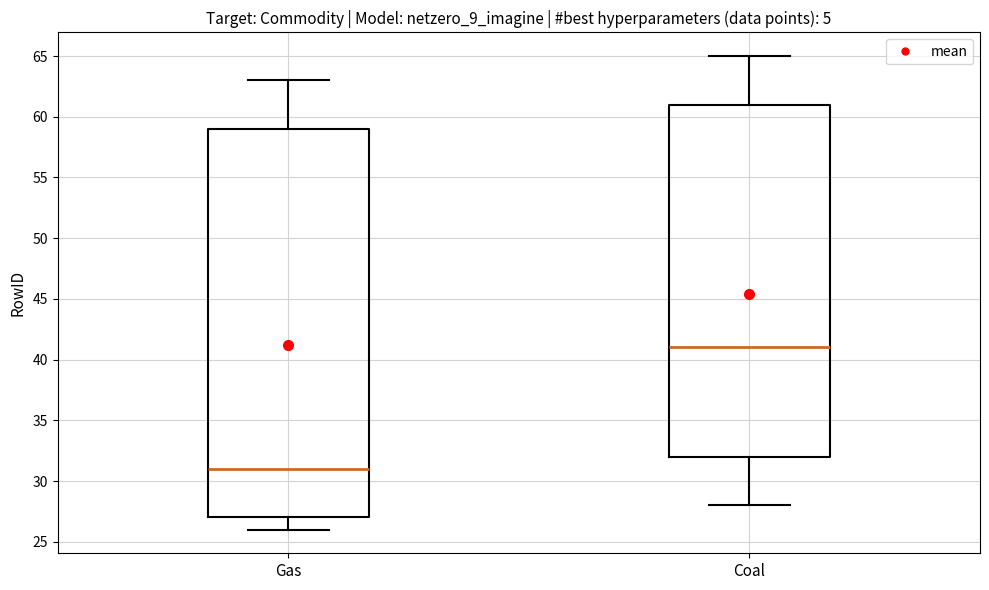

Which box is the tallest, from its lower edge to its upper edge?

Gas